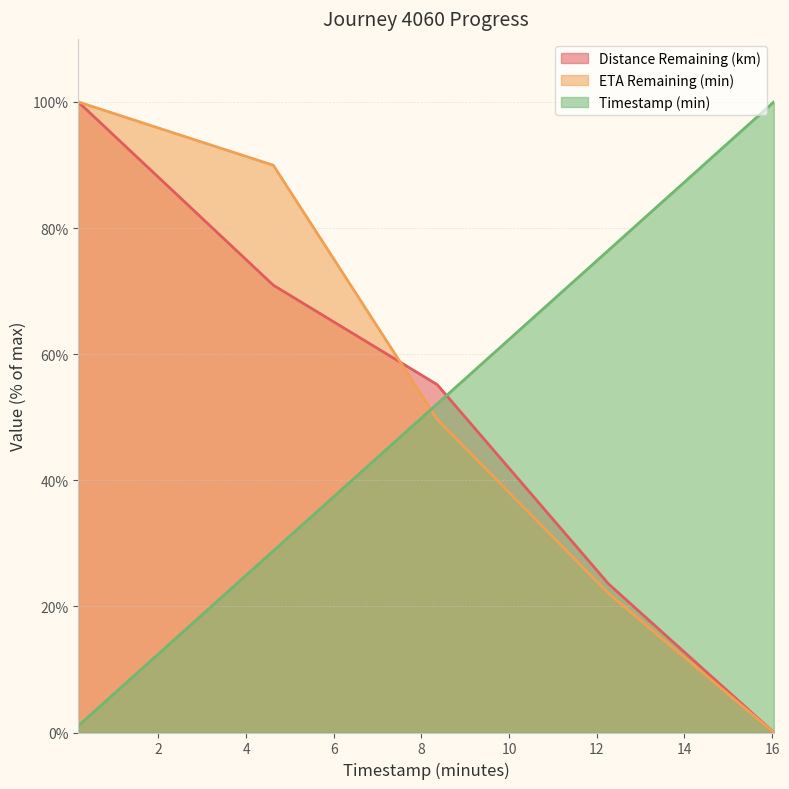

What position from the left is 4.62?

2